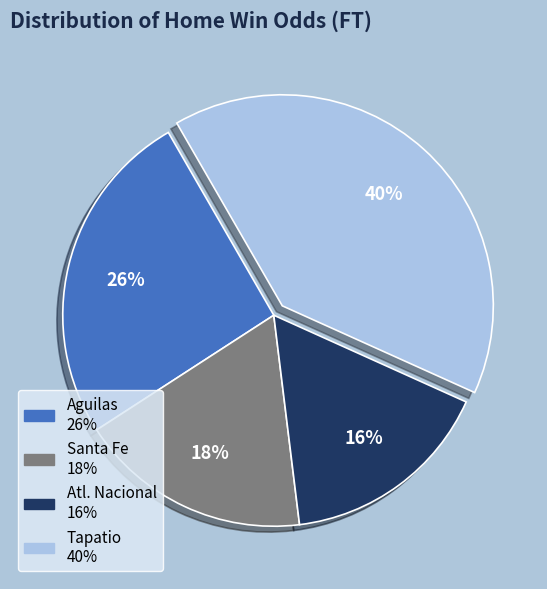

To the nearest percent, what is the combined percentage of Santa Fe and Atl. Nacional?

34%